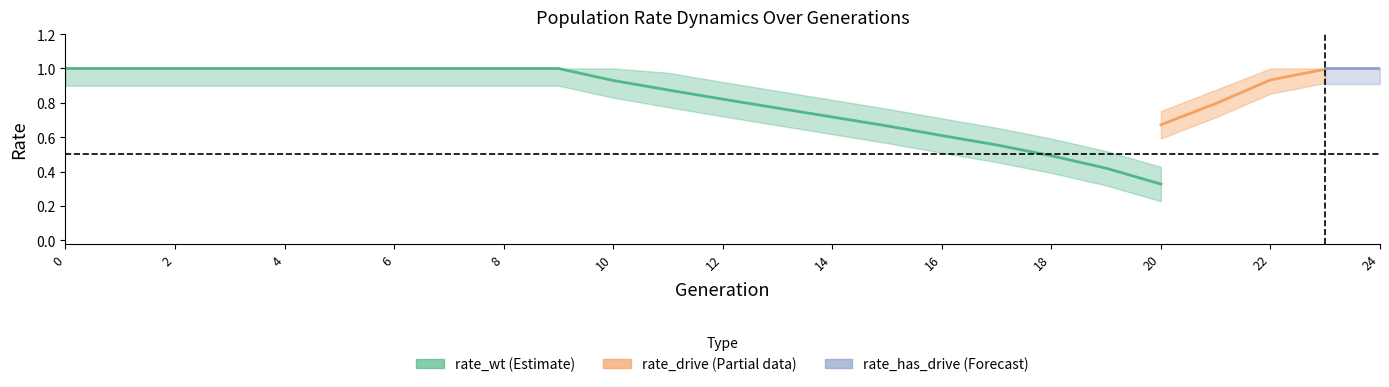

How many categories are shown in the chart?

25